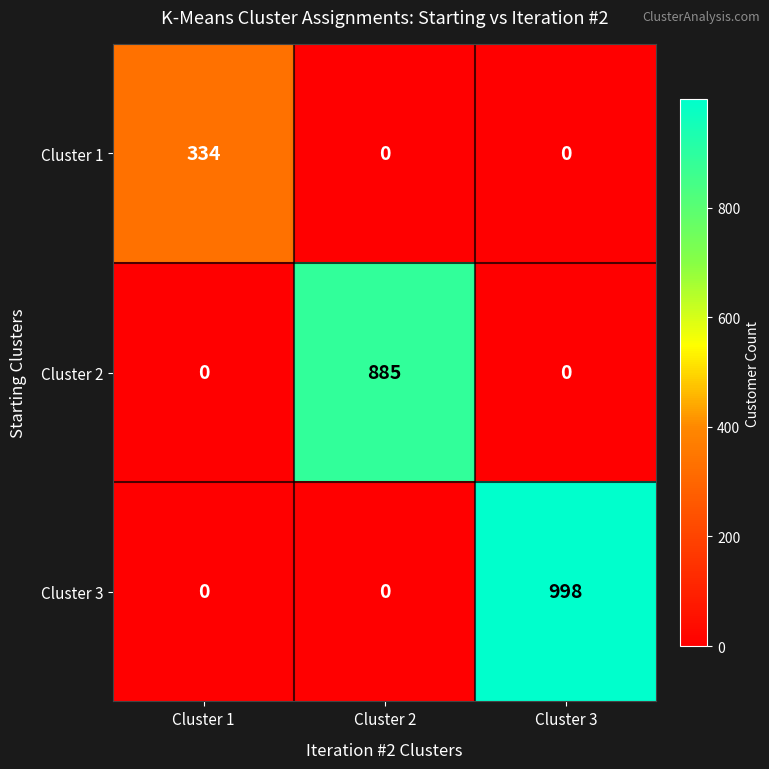

What is the sum of all Cluster 3 values?

998